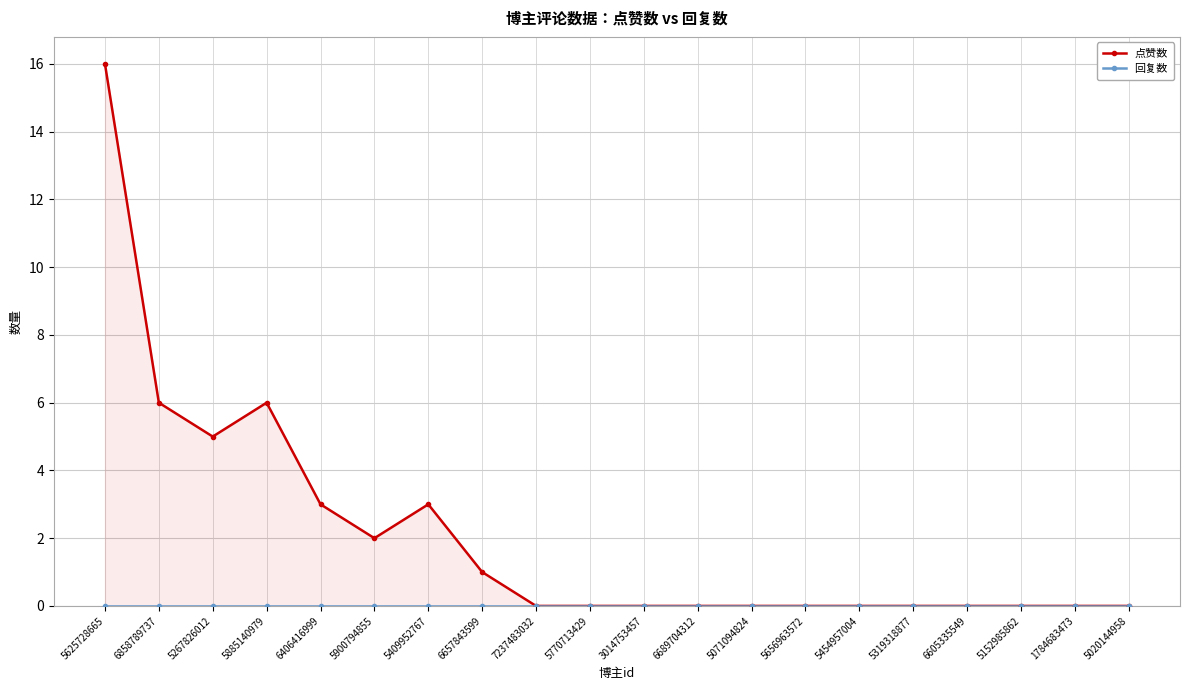

True or false: 回复数 has more than 1 interior local peaks.

False